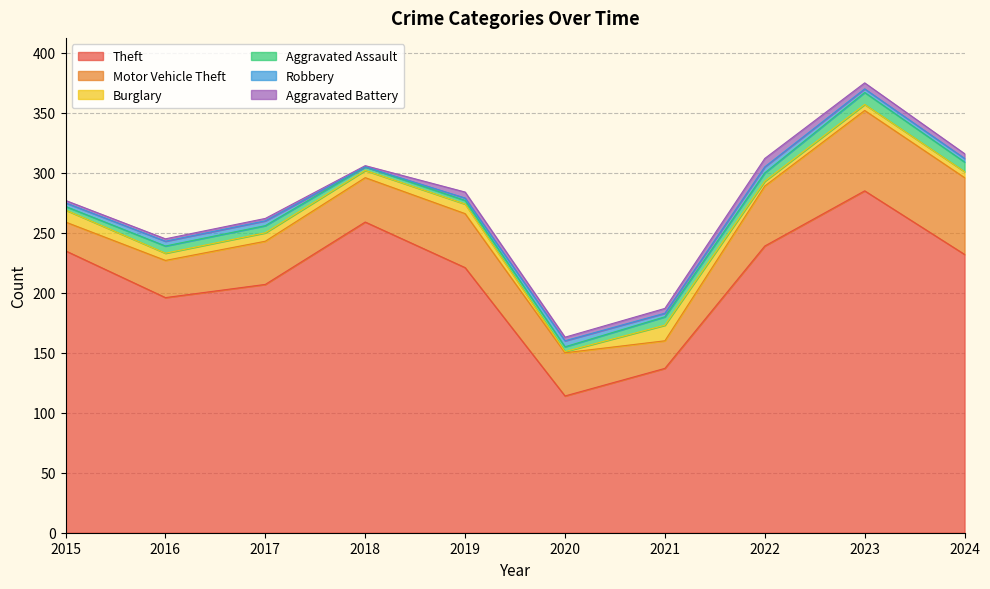

Which series has the largest total across all categories?

Theft